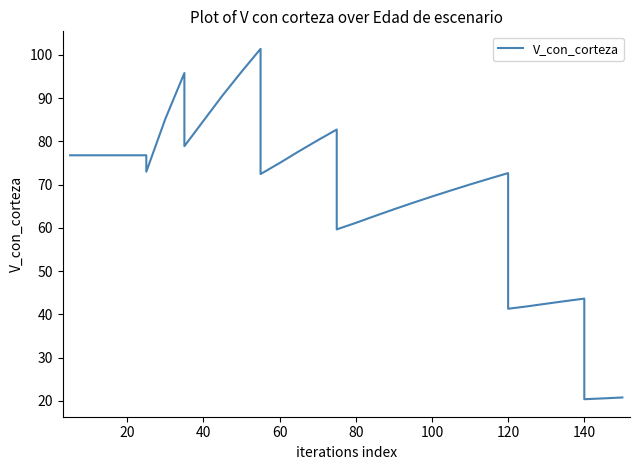

Count the number of values greater than 72.

19